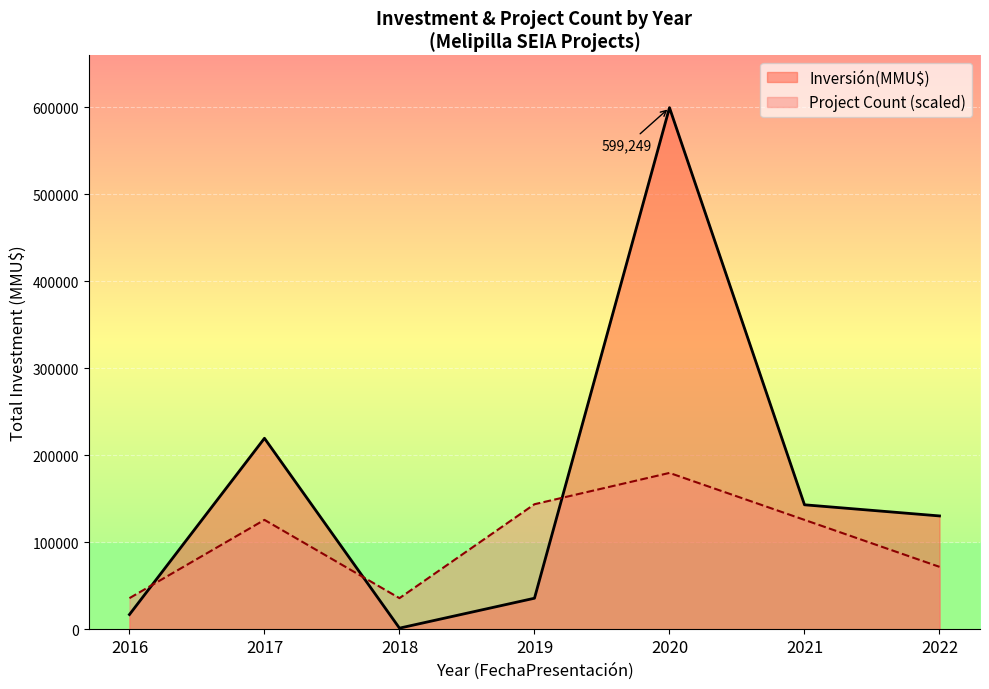

Which series has the widest spread of values?

Inversión(MMU$)